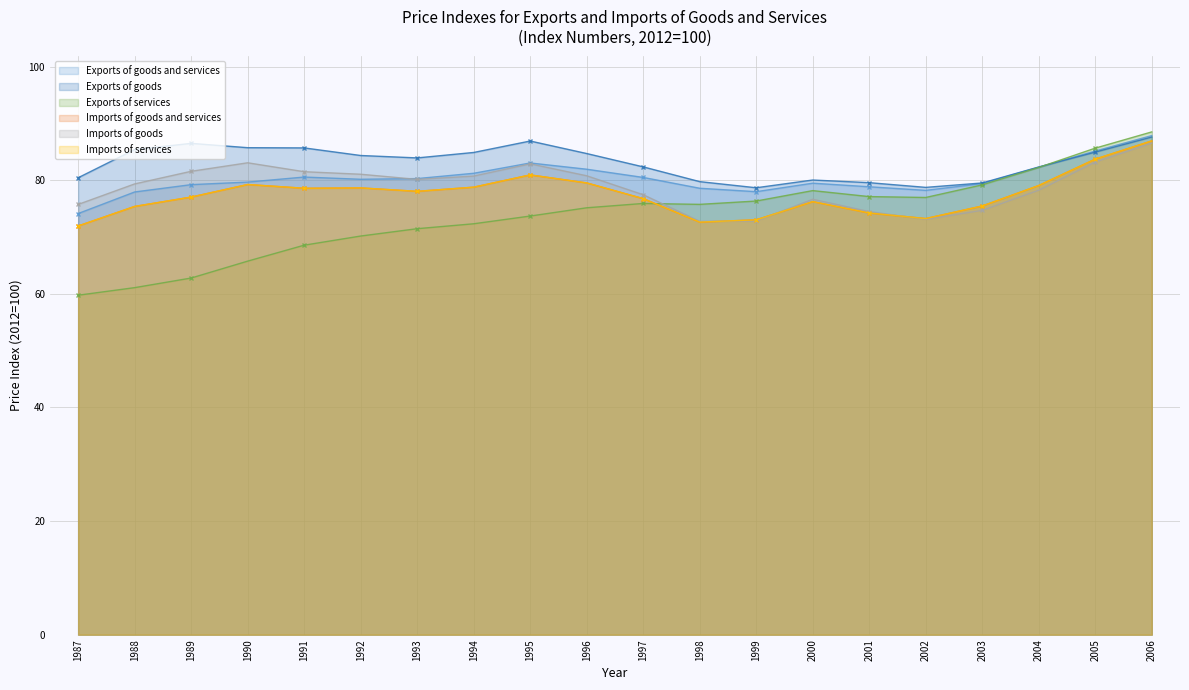

Where is Exports of goods nearest to the value 83?

1997